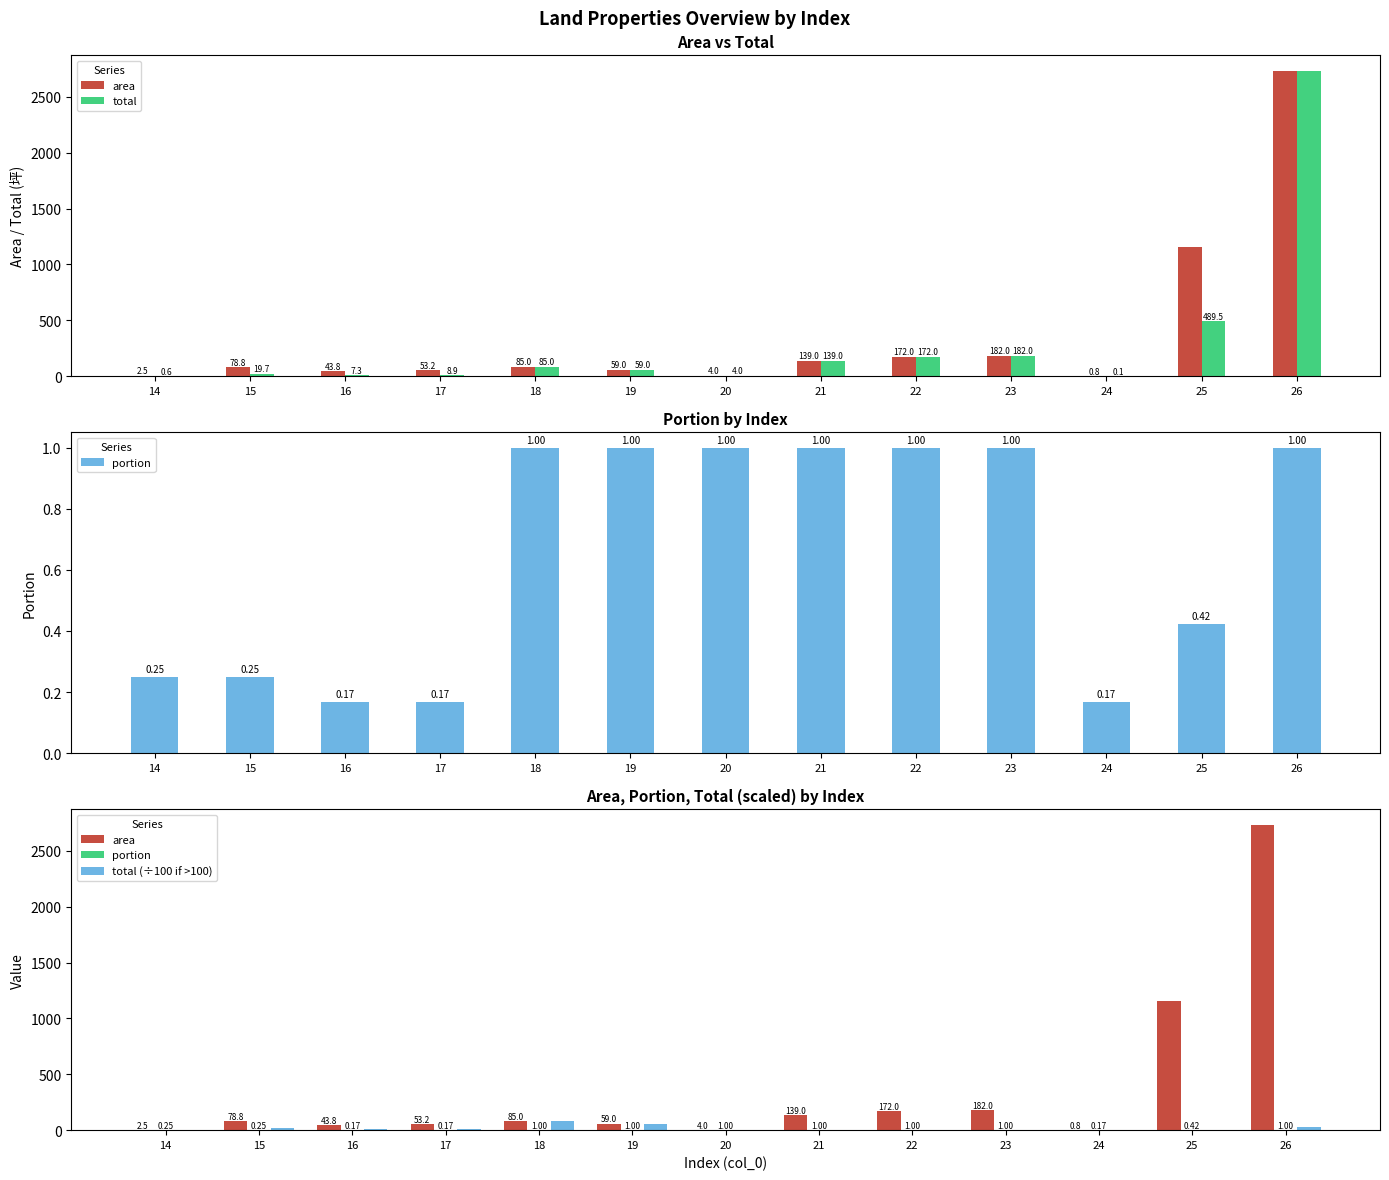

Where does the area series first go above 78?

15